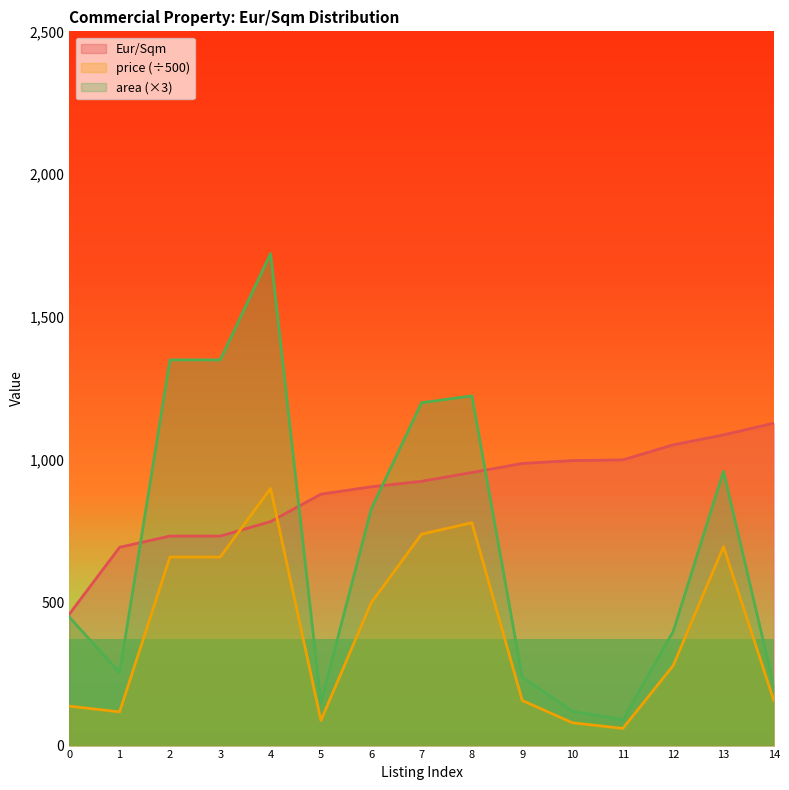

Rank the series by their maximum value, from highest to lowest.

area (×3), Eur/Sqm, price (÷500)